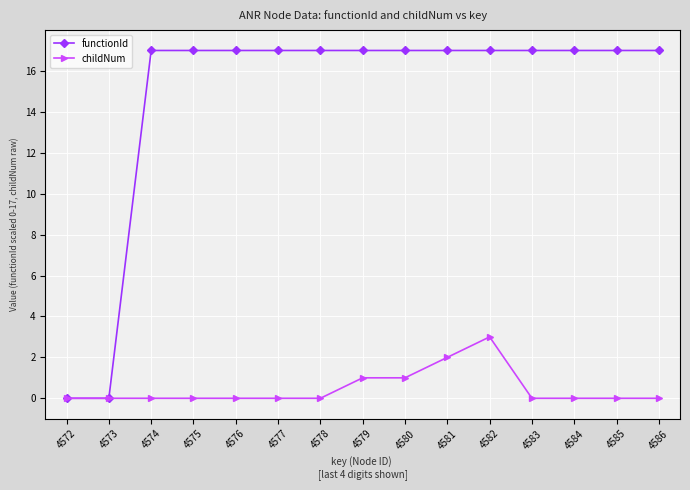

Rank the series by their average value, from lowest to highest.

childNum, functionId